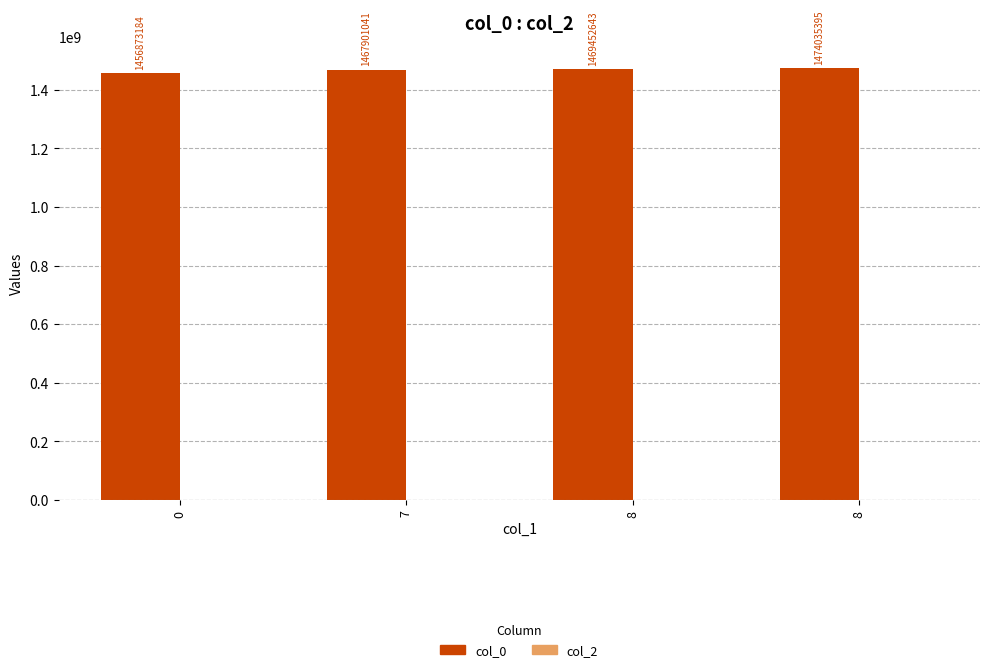

How many bars are there in total?

4